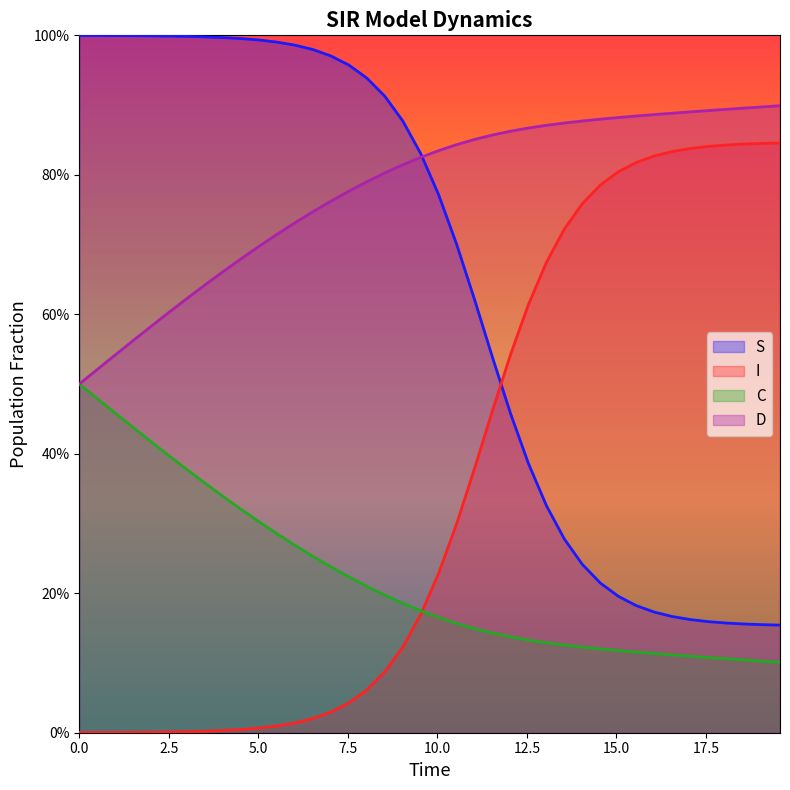

What are all the series names shown in the legend?

S, I, C, D